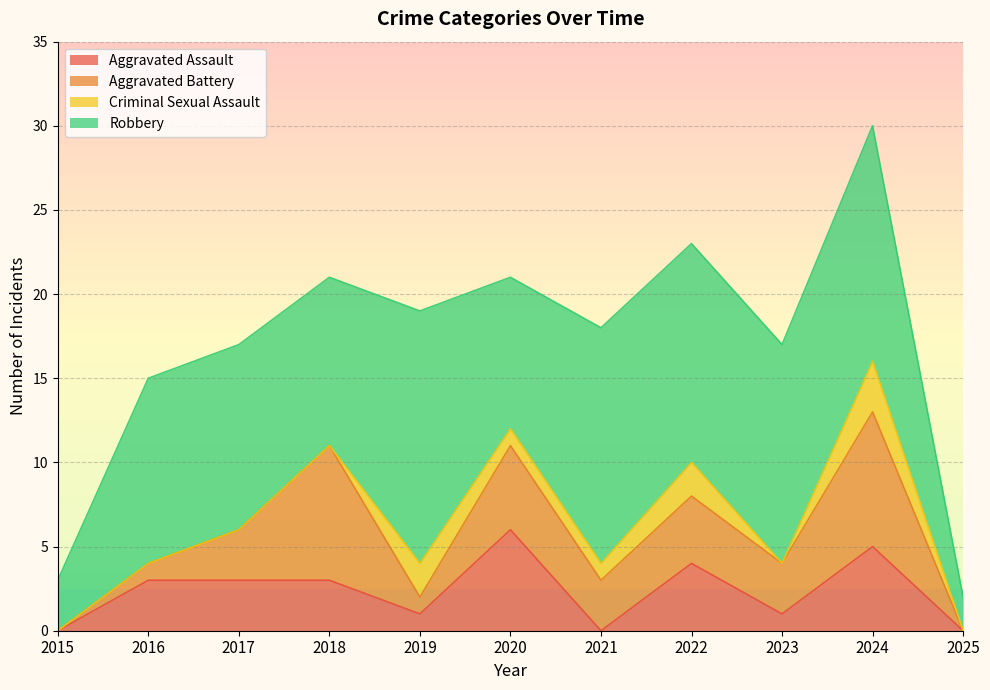

Which series has the widest spread of values?

Robbery